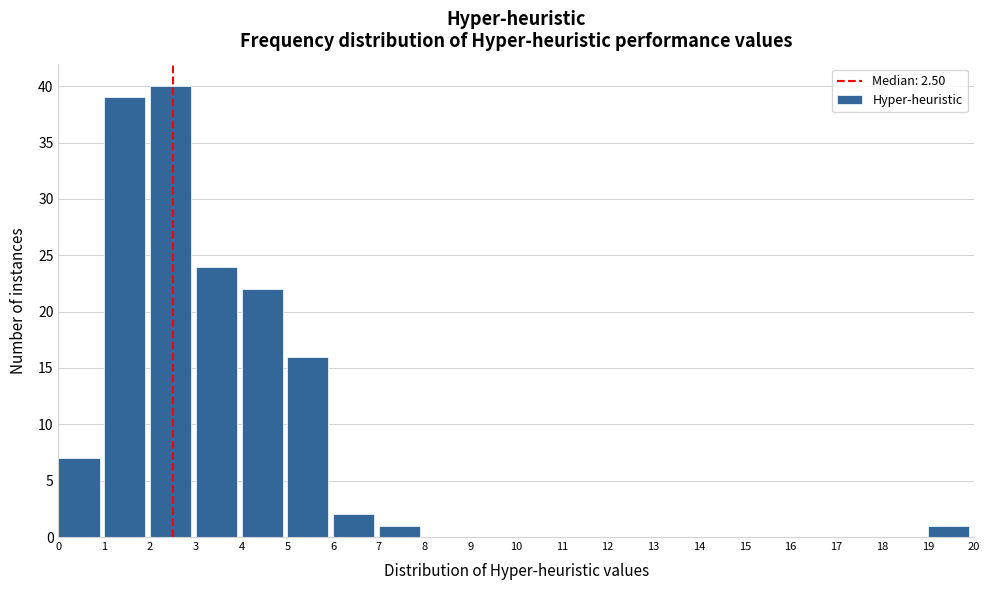

Over which range of the x-axis is the bar tallest?

2 to 3